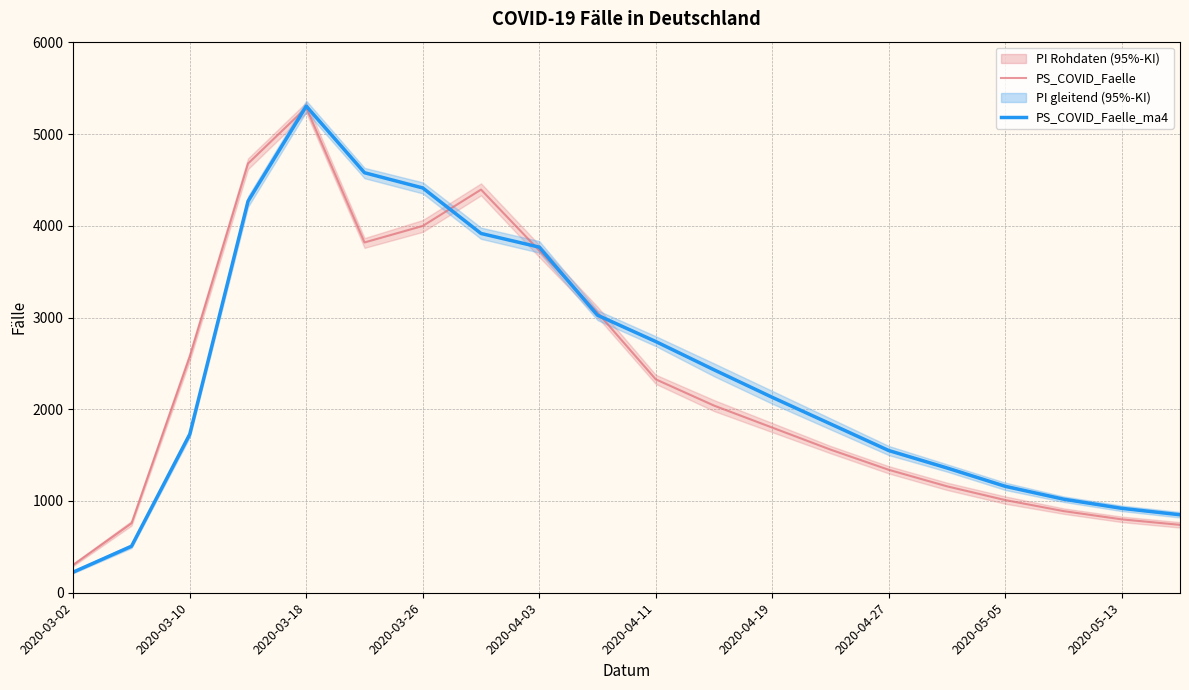

What is the greatest value displayed?

5304